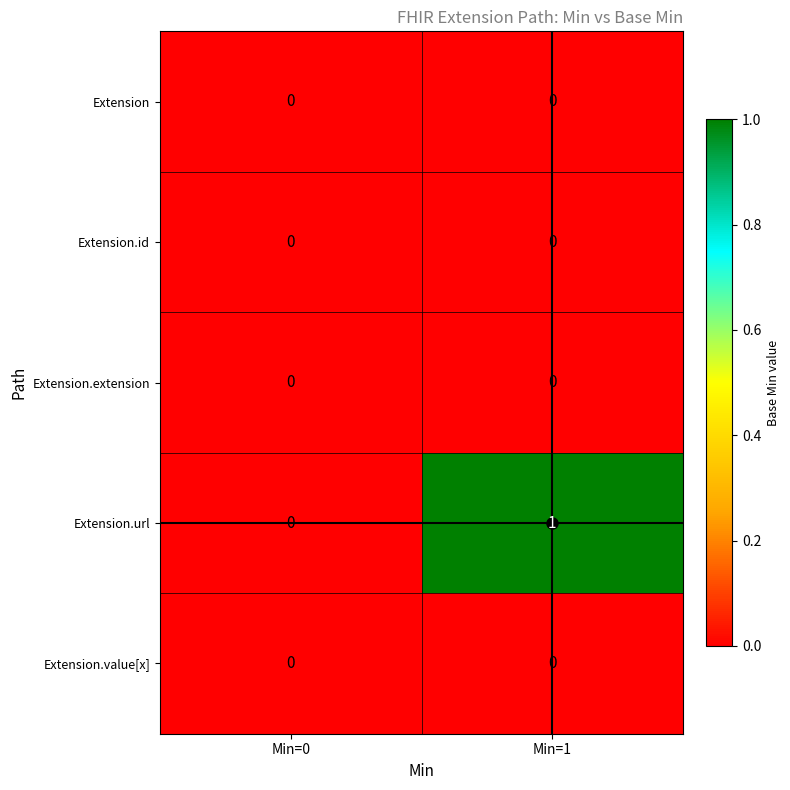

Which series has the largest total across all categories?

Extension.url